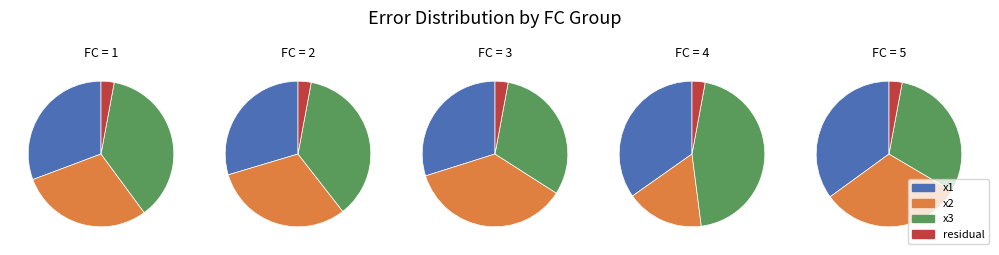

Do 13 and 15 together represent more than half of the pie?

No